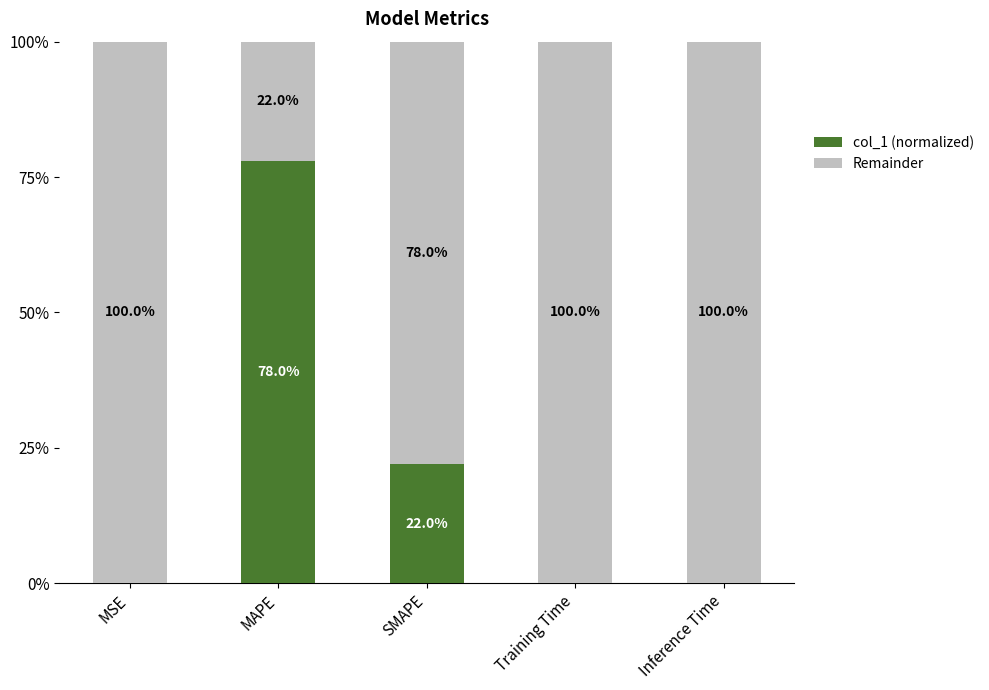

At which label does col_1 (normalized) reach its peak?

MAPE